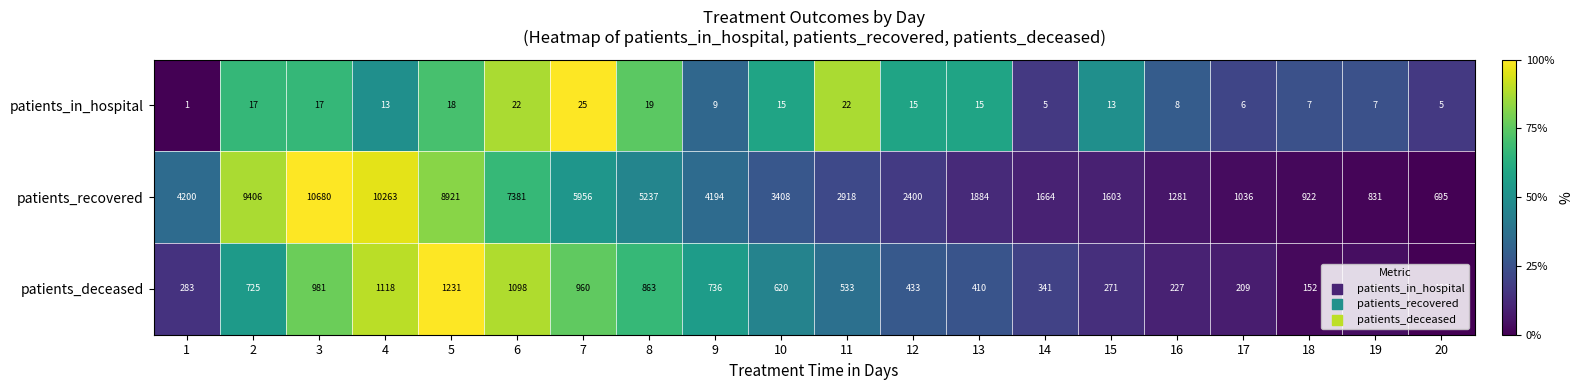

Between 3 and 20, which series saw the biggest shift?

patients_recovered